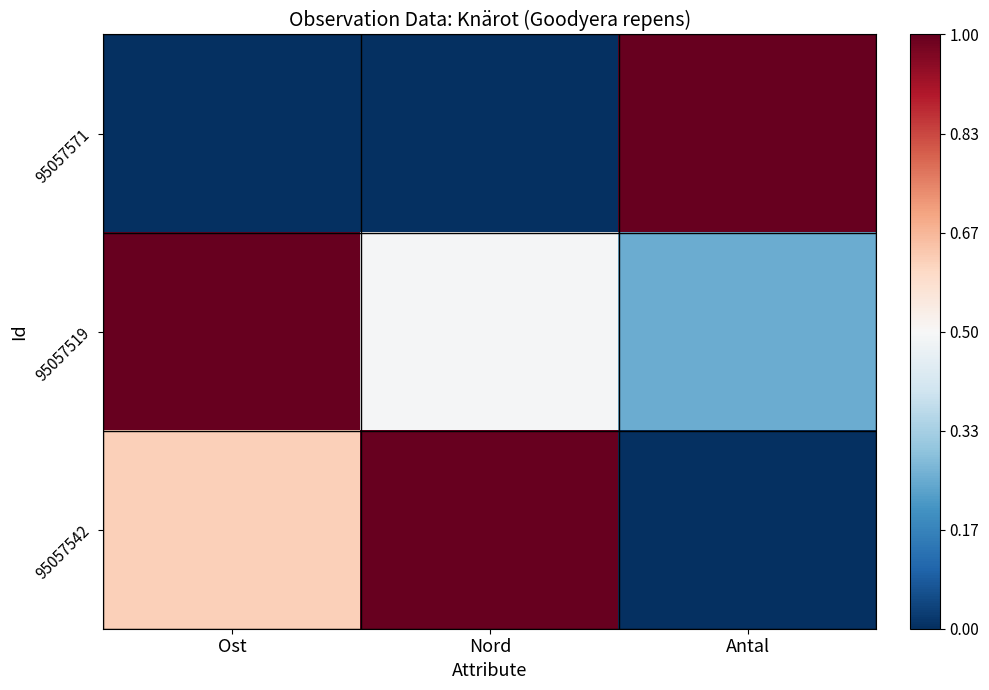

Between Ost and Nord, which series saw the biggest shift?

95057519